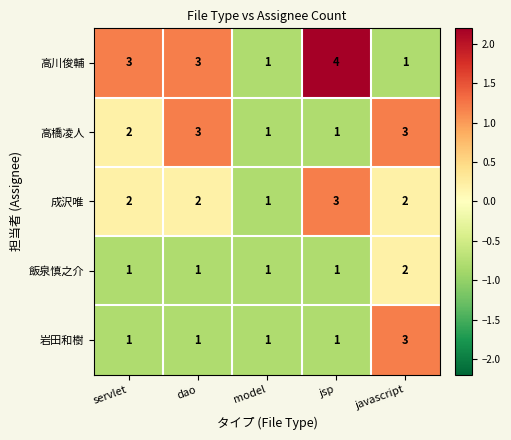

Which series changed the most between jsp and javascript?

高川俊輔